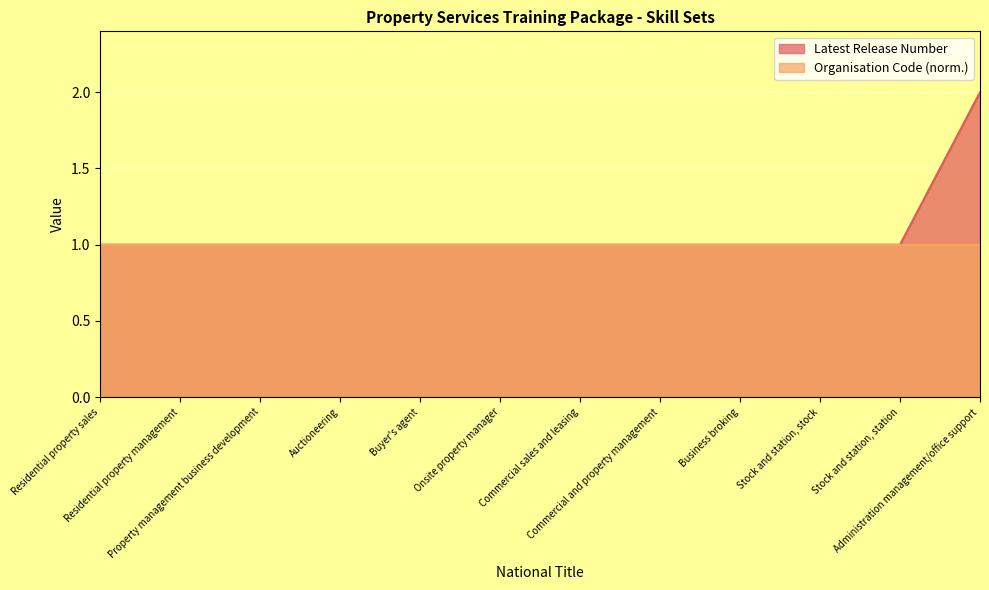

The chart shows a value of 1 at Property management business development. True or false?

False